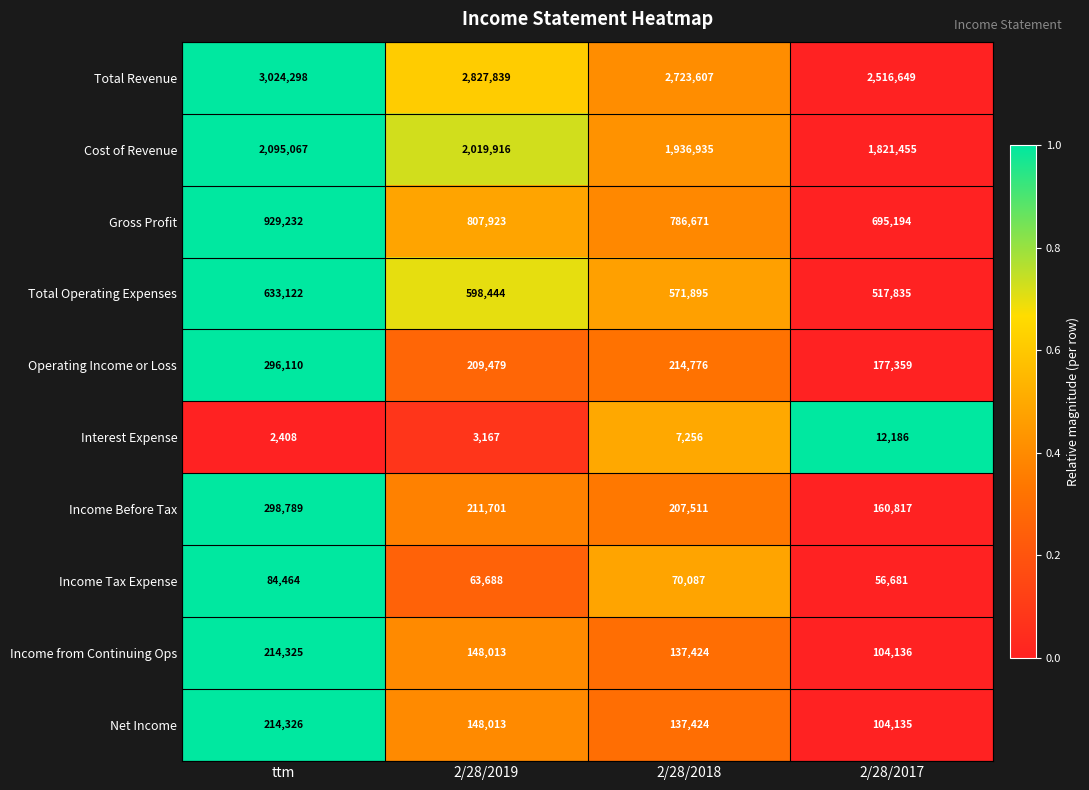

Is it true that Total Operating Expenses equals 598444 at 2/28/2019?

True